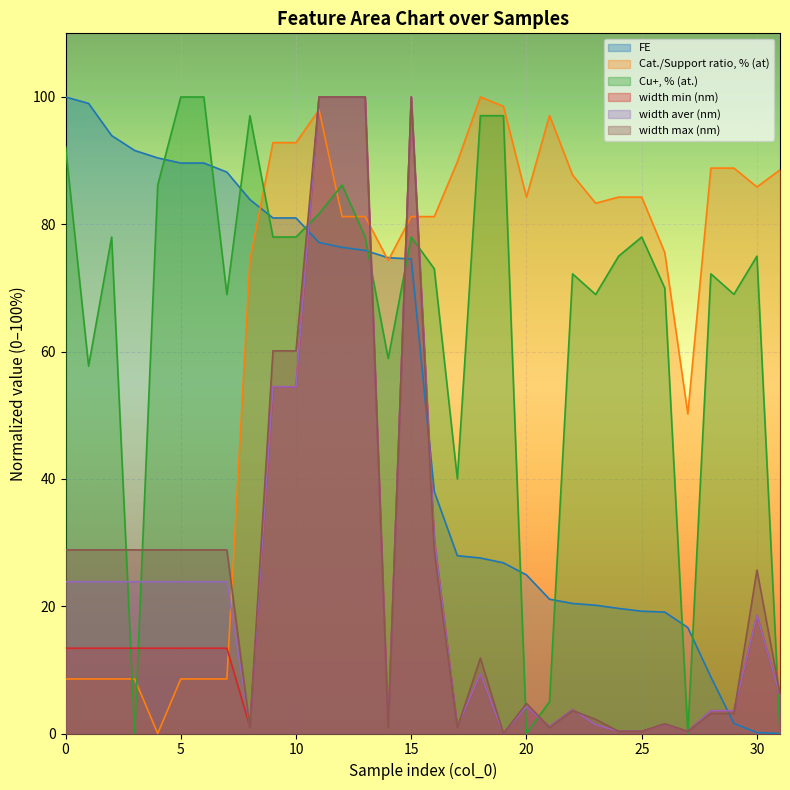

At which category is the sum across all series the highest?

11